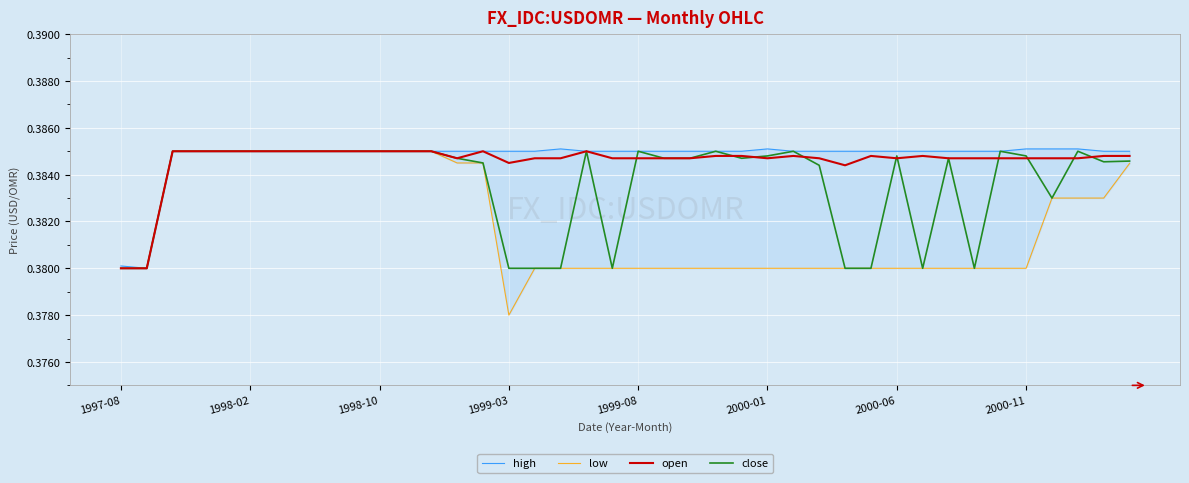

Which category has the highest value in the high series?

17